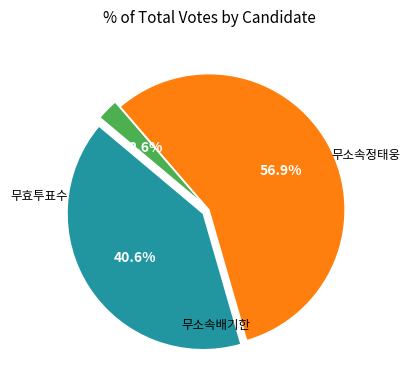

What is the change in value from 무소속배기한 to 무효투표수?

-2476